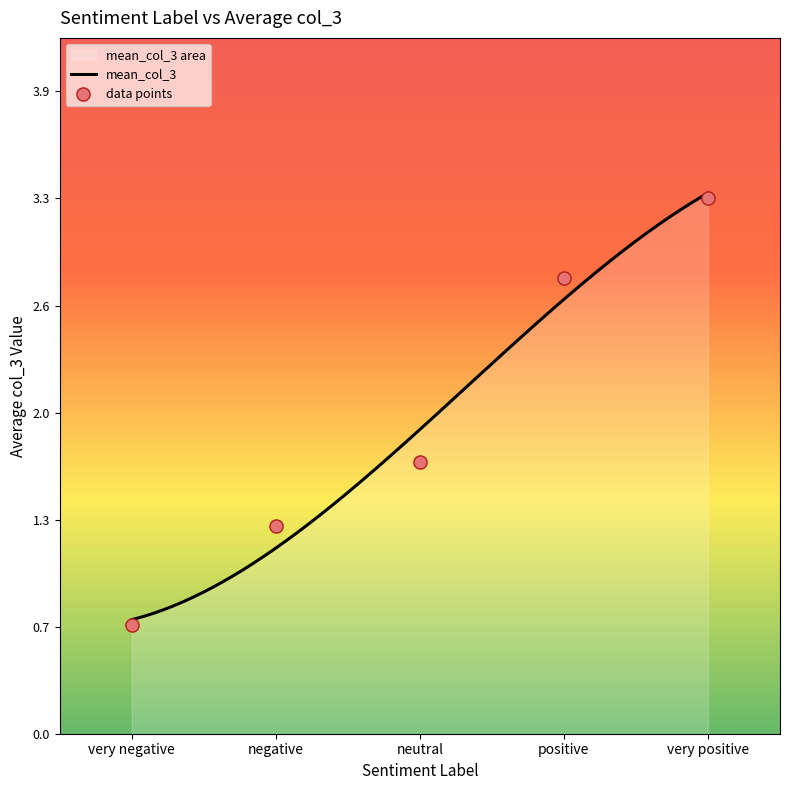

Between negative and positive, which is larger?

positive